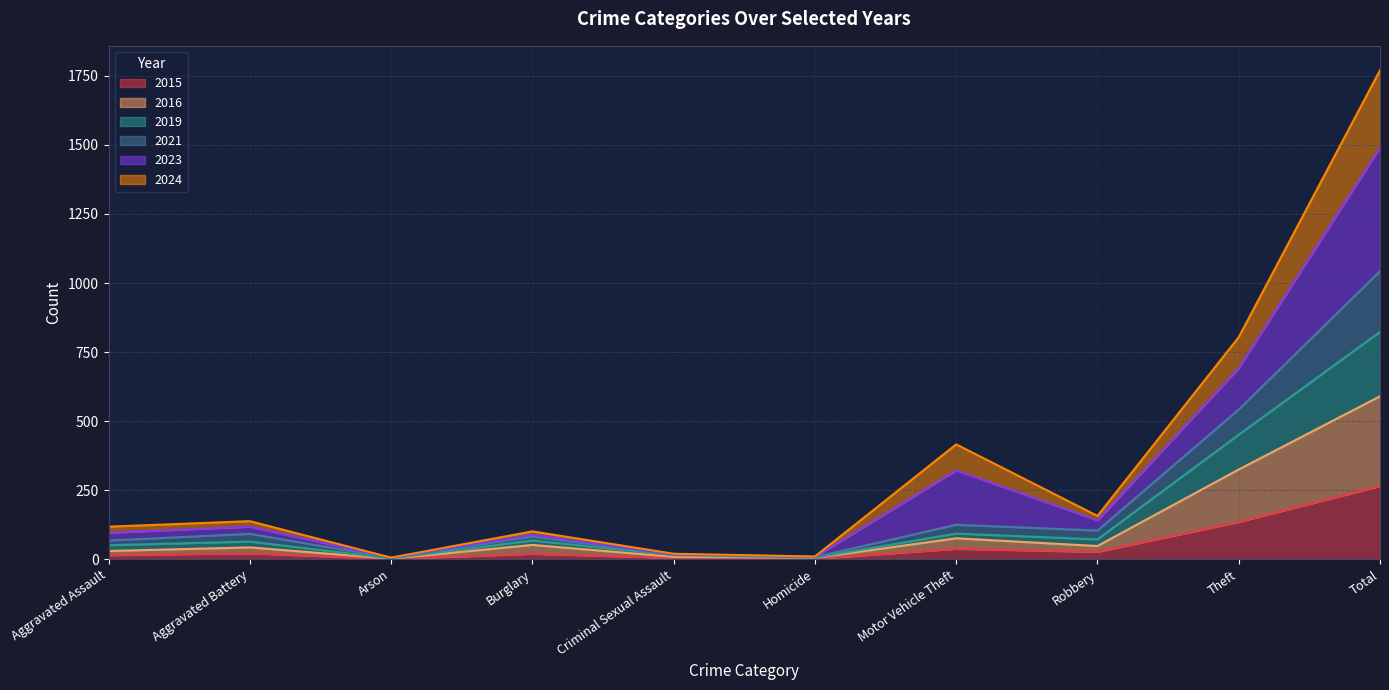

Does the chart display data point markers on the line(s)?

No